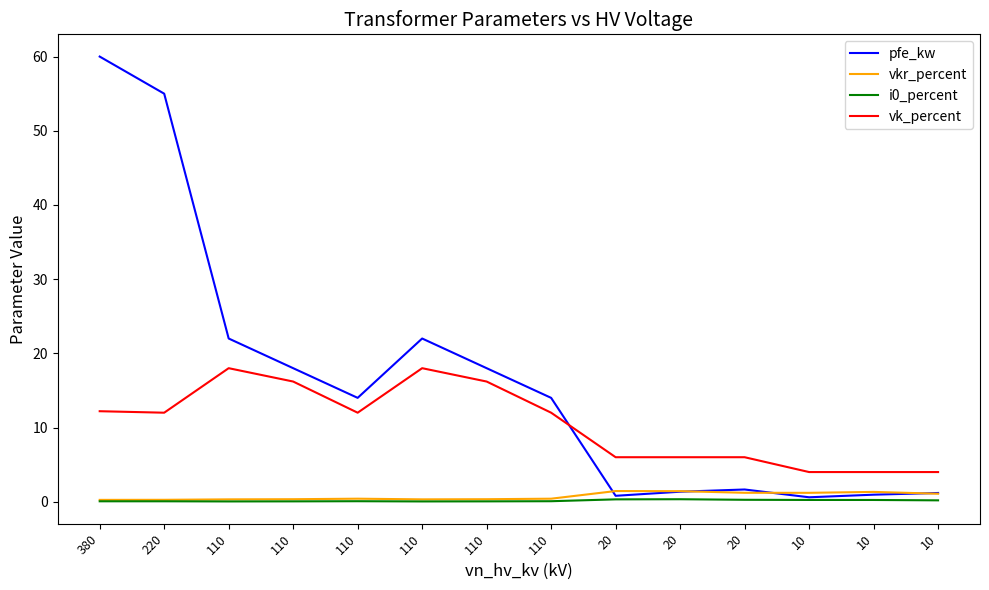

Which category has the highest value in the i0_percent series?

20